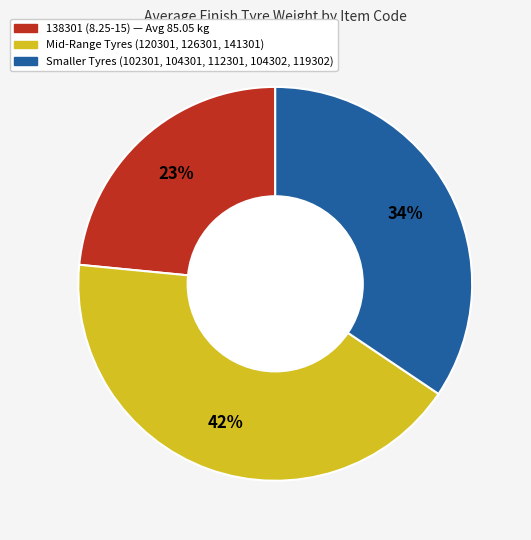

To the nearest percent, what is the difference between the largest and smallest slice percentages?

19%